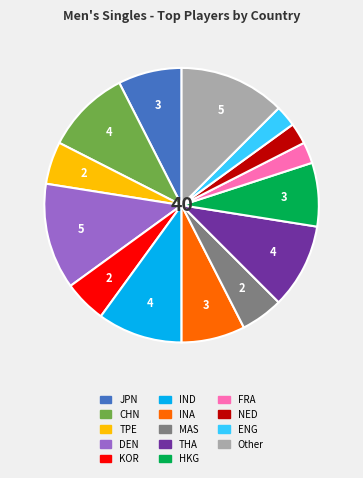

Between DEN and ENG, which is larger?

DEN